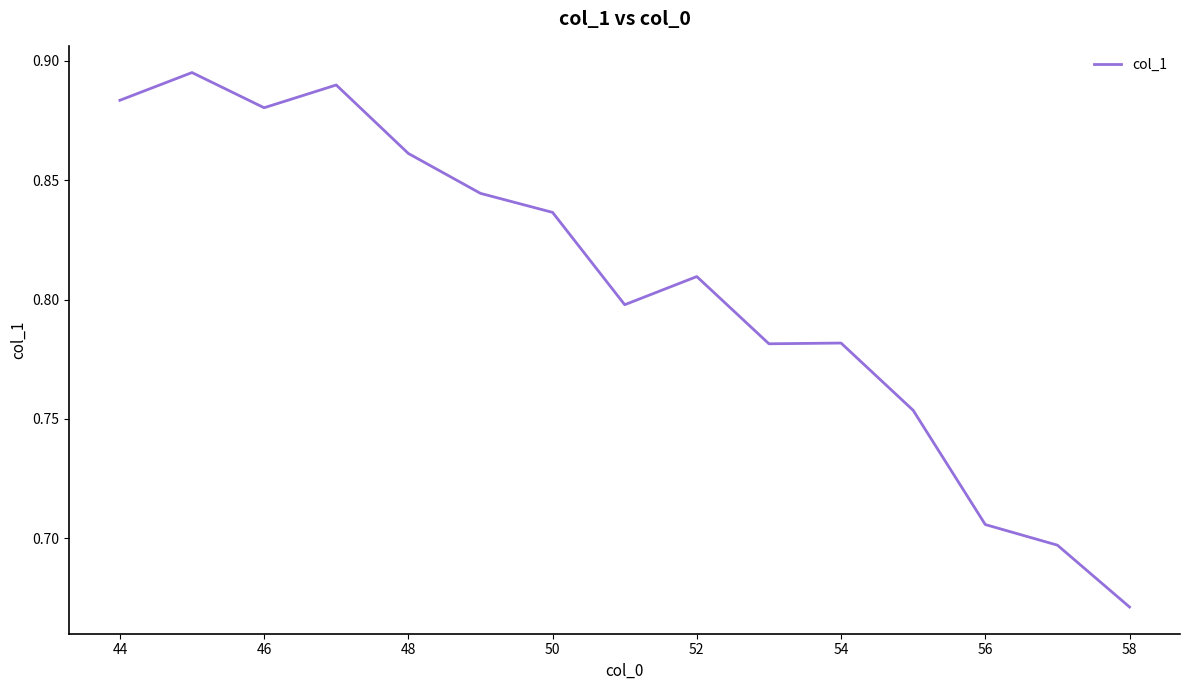

How many points are higher than both their immediate neighbors (excluding endpoints)?

4